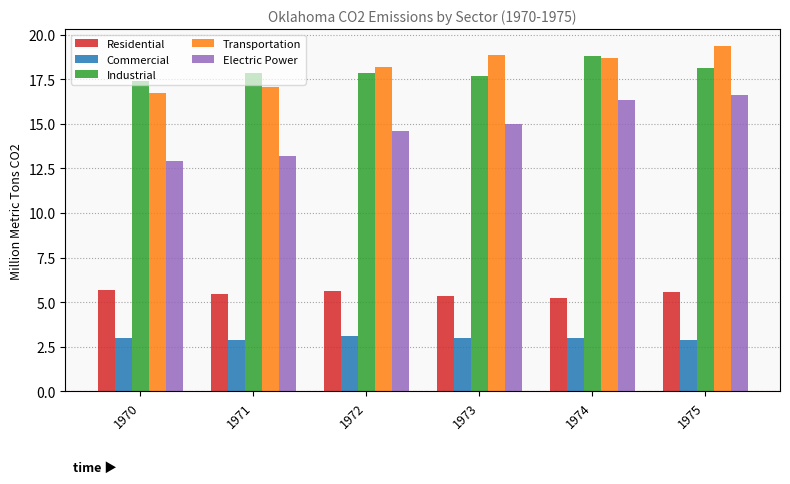

The value of Electric Power at 1972 is 14.6. True or false?

True